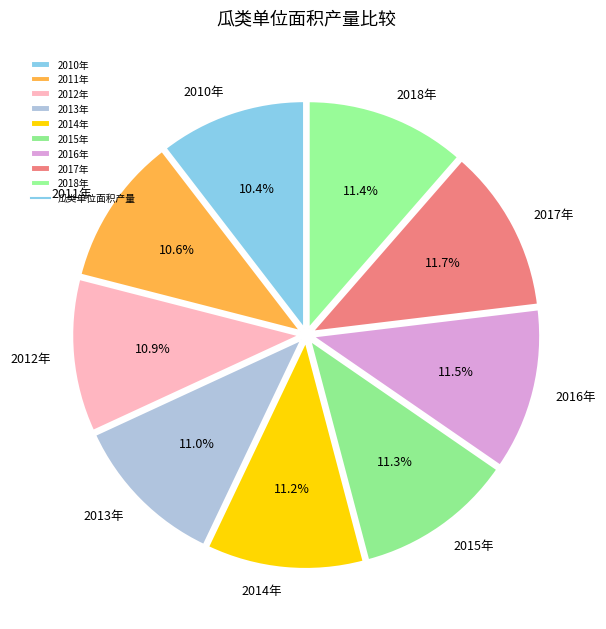

Is there a majority slice in this chart?

No